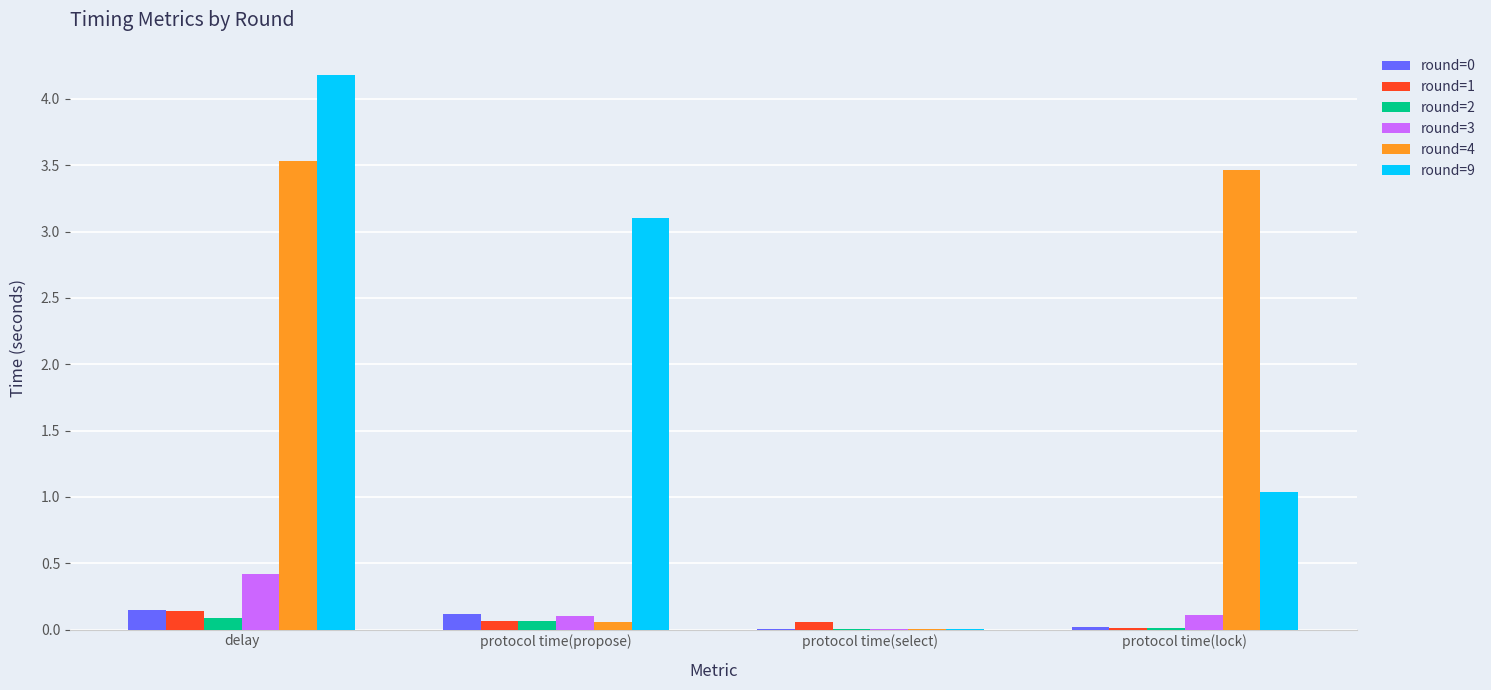

Where is round=9 nearest to the value 2?

protocol time(lock)